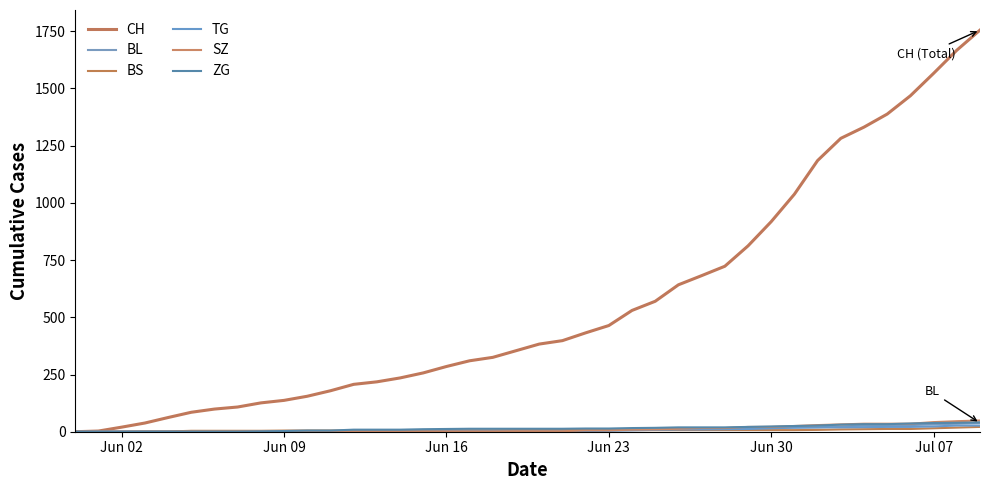

How many lines are shown in the chart?

6